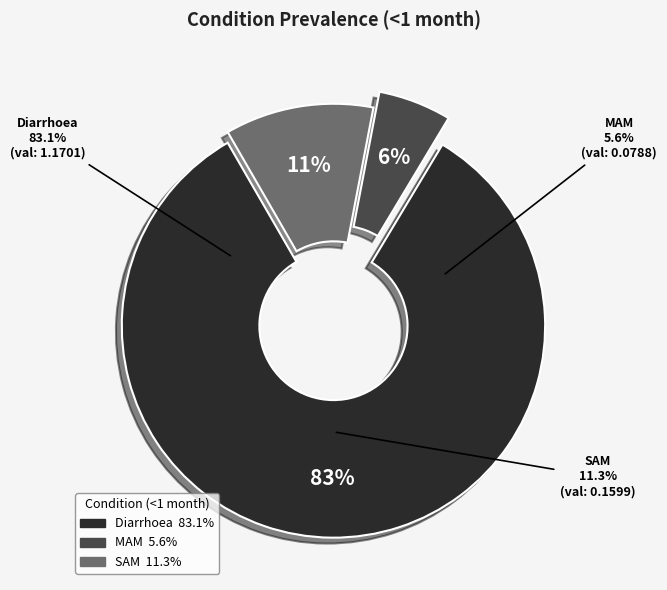

Is it true that MAM is 1% of the pie?

False